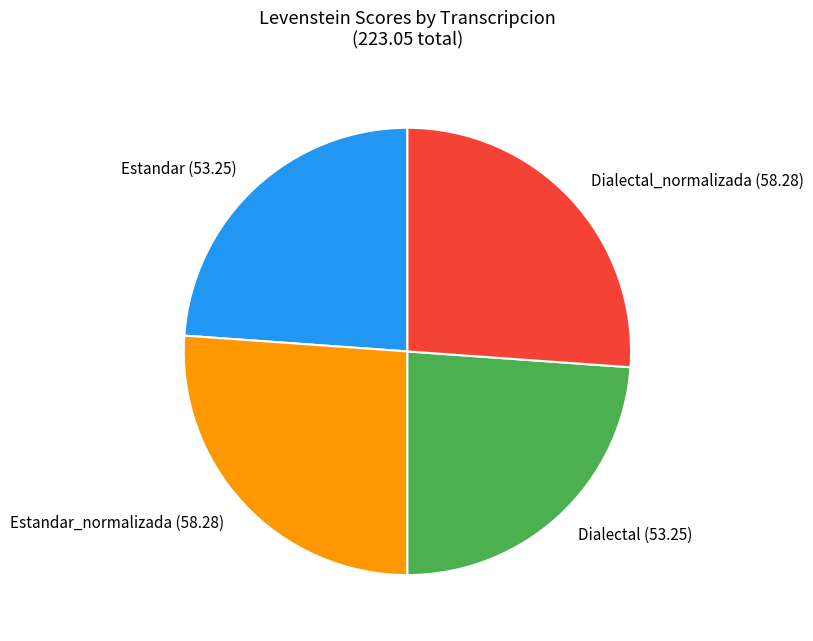

Is there a majority slice in this chart?

No